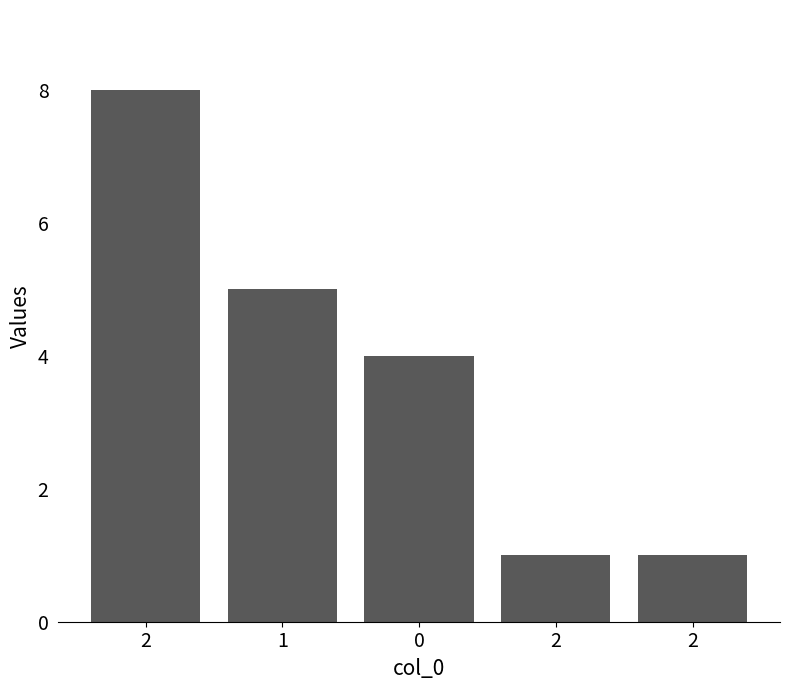

Are the bars grouped side by side (vs. stacked)?

No